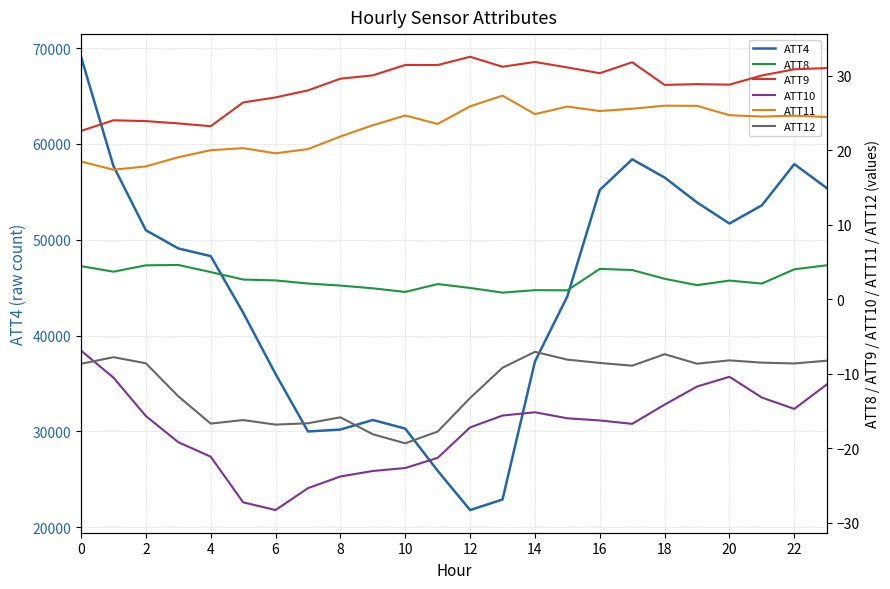

What is the approximate value of ATT10 at 23?

-11.4